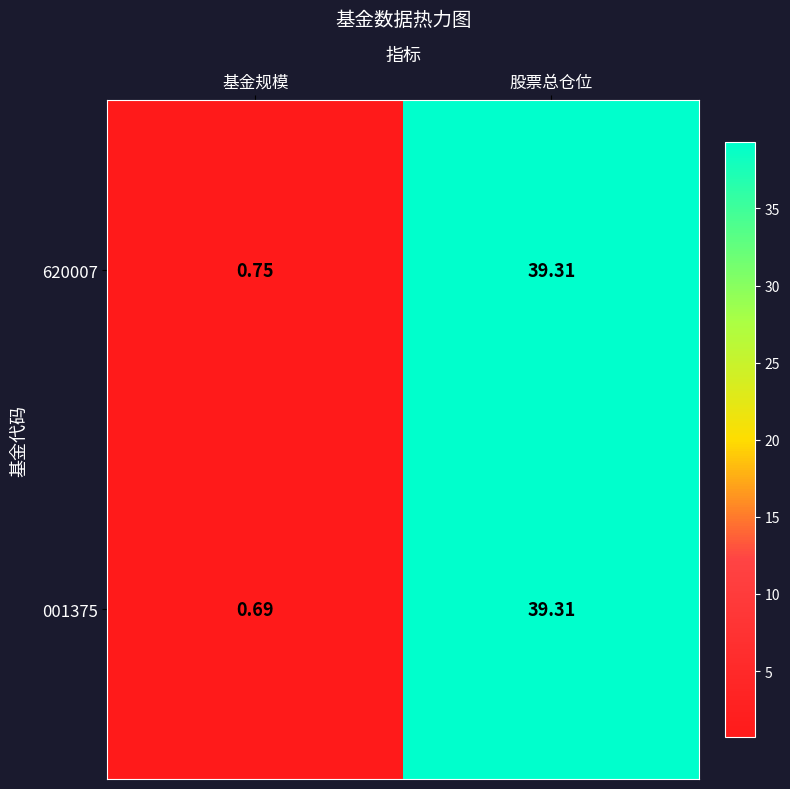

Where is 001375 nearest to the value 20?

基金规模